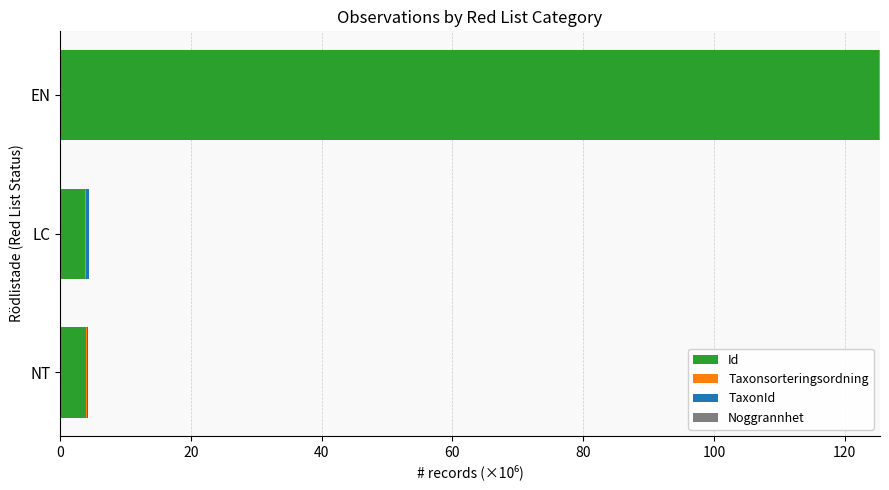

What is the maximum value for Id?

125.2